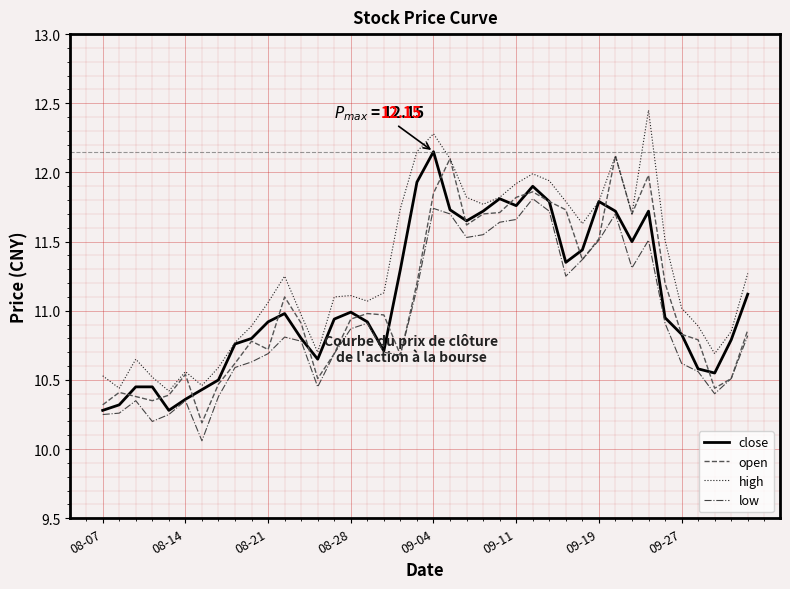

True or false: low and high intersect in this chart.

False